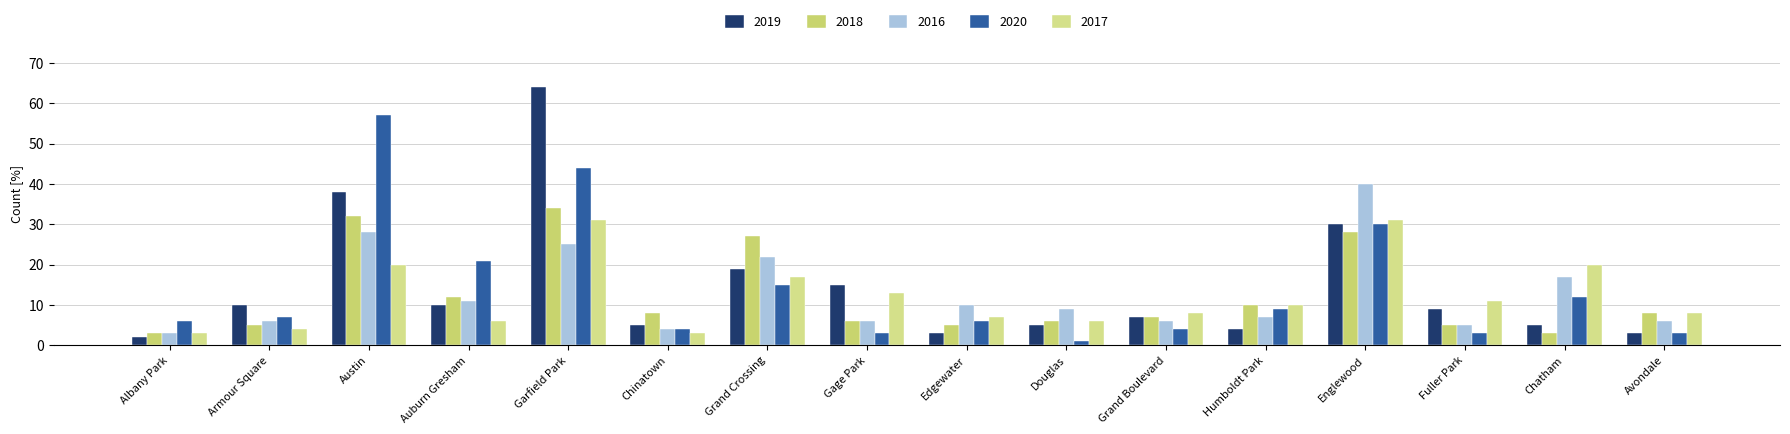

Between Gage Park and Grand Boulevard, which series saw the biggest shift?

2019